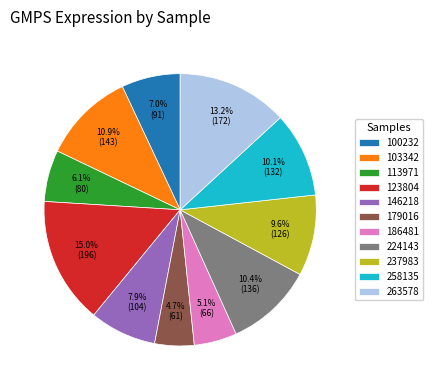

To the nearest percent, what portion does 186481 represent?

5%